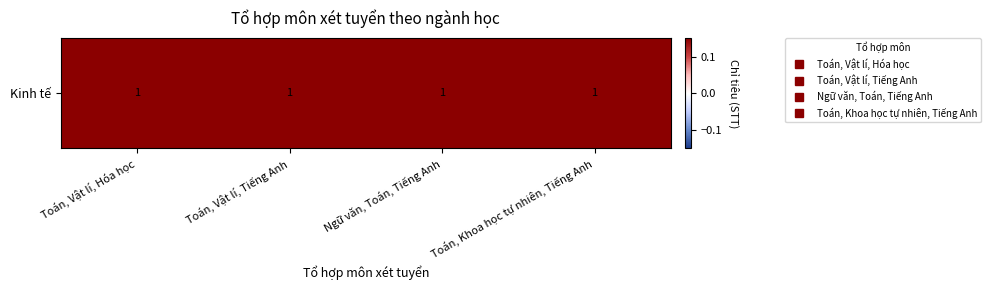

List the labels in order of value, smallest first.

Toán, Vật lí, Hóa học, Toán, Vật lí, Tiếng Anh, Ngữ văn, Toán, Tiếng Anh, Toán, Khoa học tự nhiên, Tiếng Anh